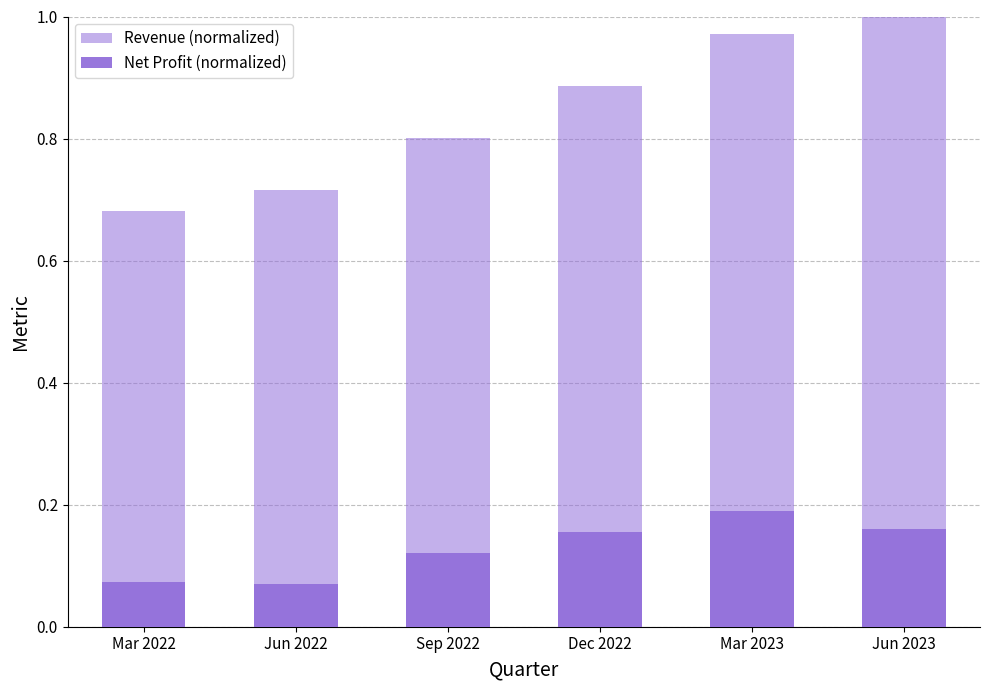

True or false: Net Profit (normalized) has a value of 0.1 at Mar 2022.

True